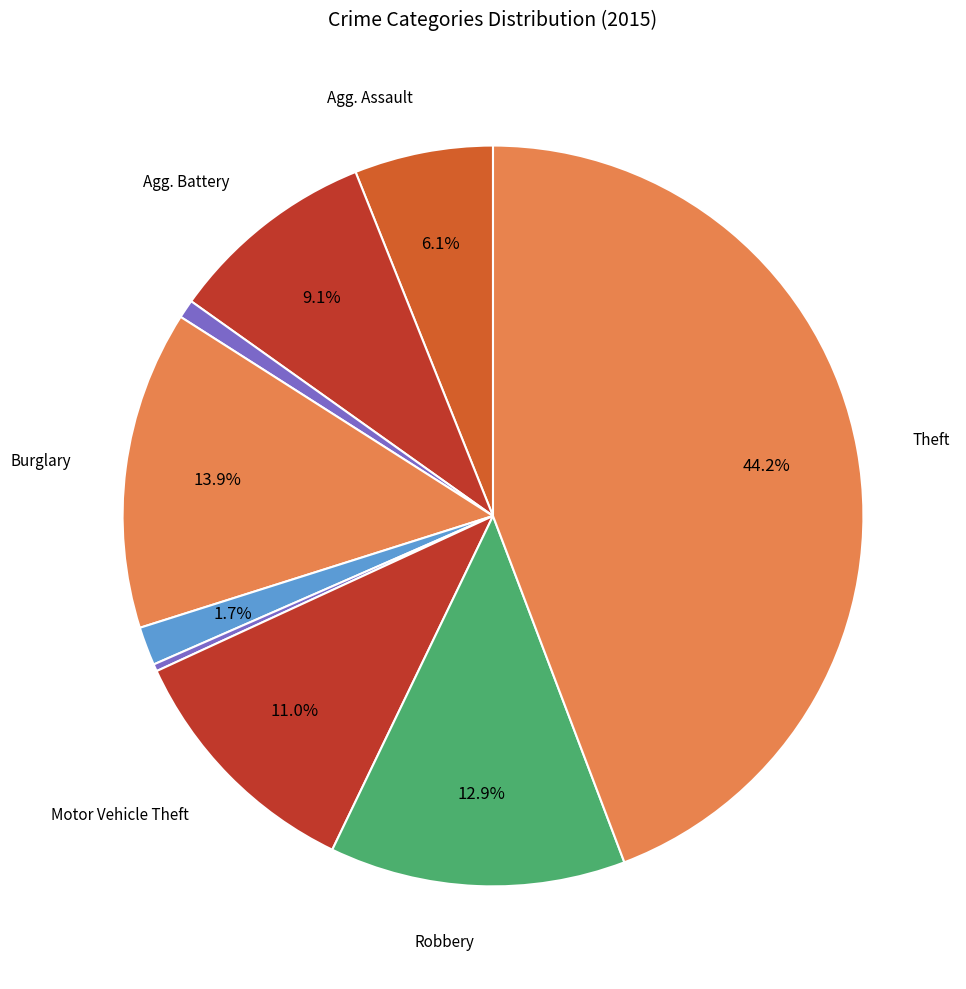

How many slices are in this pie chart?

9